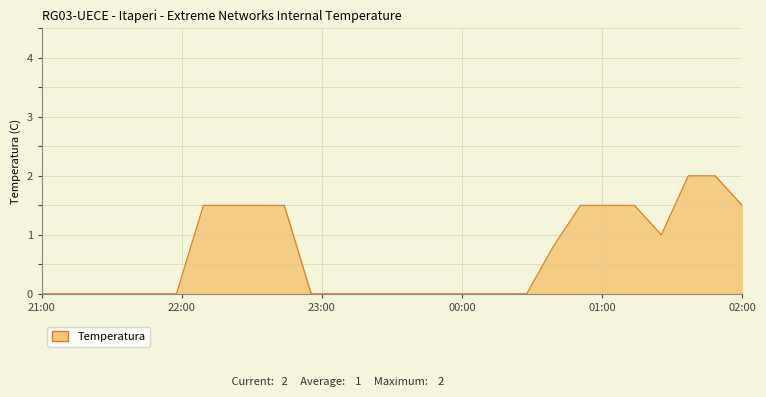

Reading left to right, list all the values displayed in this chart.

0.0	0.0	0.0	0.0	0.0	0.0	1.5	1.5	1.5	1.5	0.0	0.0	0.0	0.0	0.0	0.0	0.0	0.0	0.0	0.8	1.5	1.5	1.5	1.0	2.0	2.0	1.5